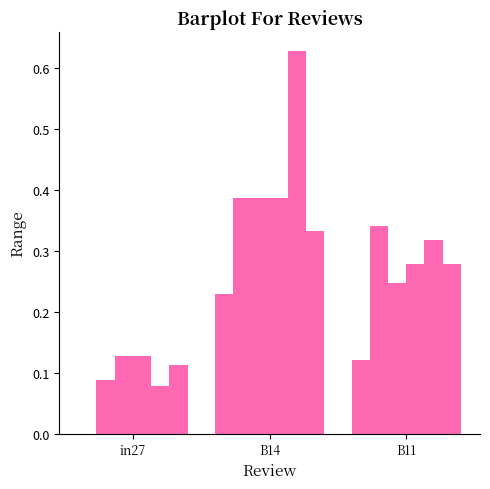

Are the bars horizontal?

No